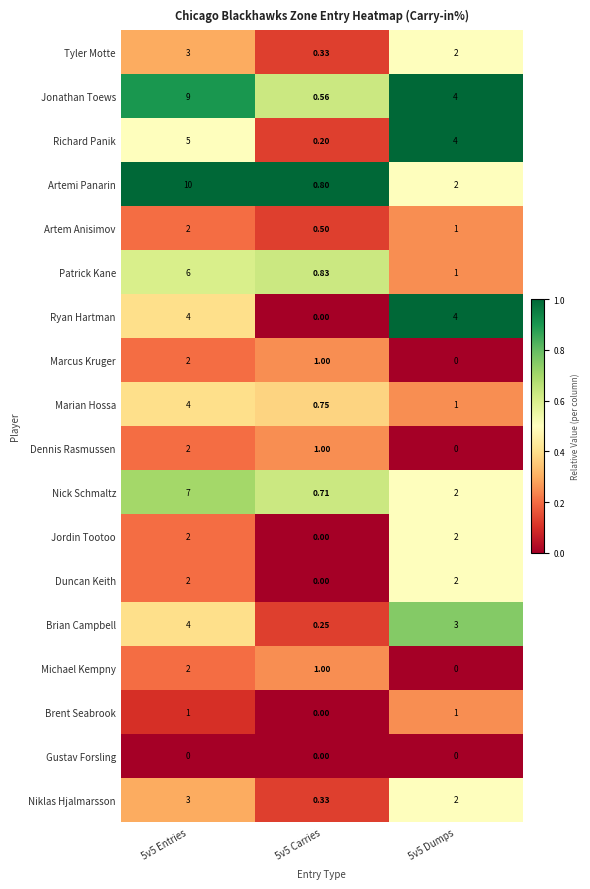

Count the number of categories in the chart.

3